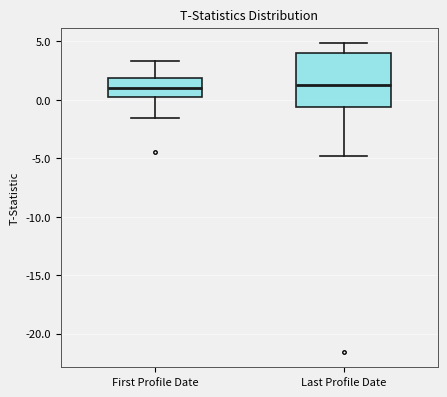

Where does the lower whisker of the box for First Profile Date end on the y-axis? The values are not printed on the chart, so give them approximately, as read against the axis.

-1.5